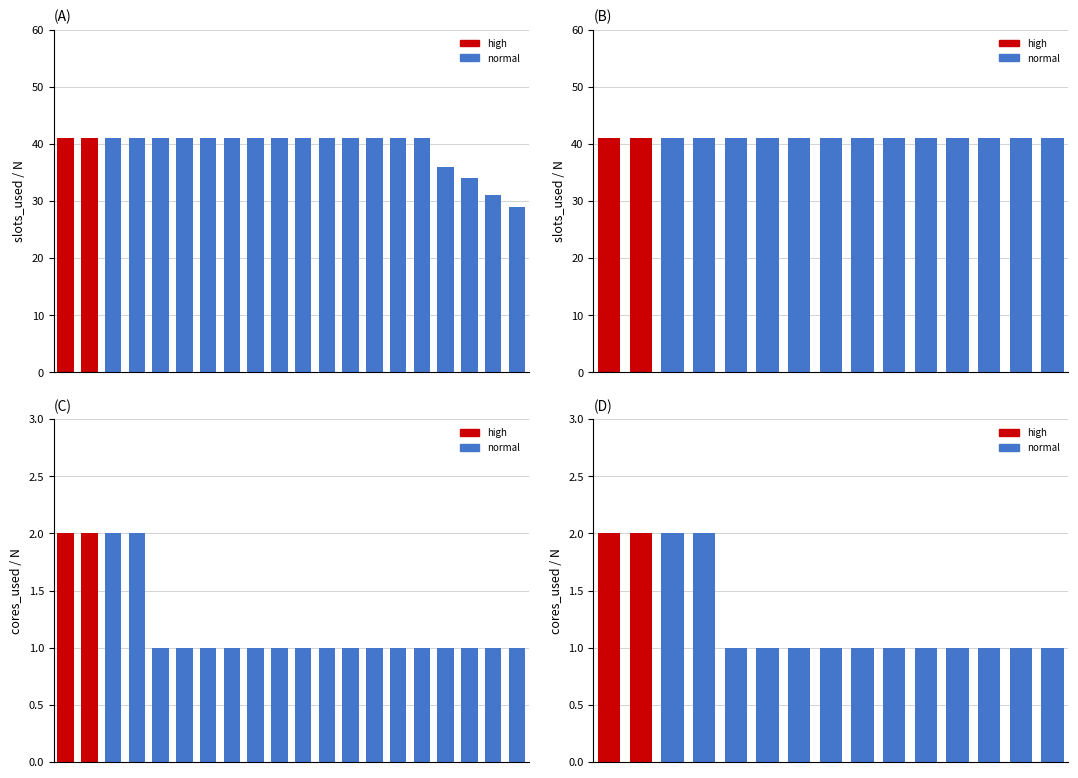

The value of slots_used at 4 is 41. True or false?

True